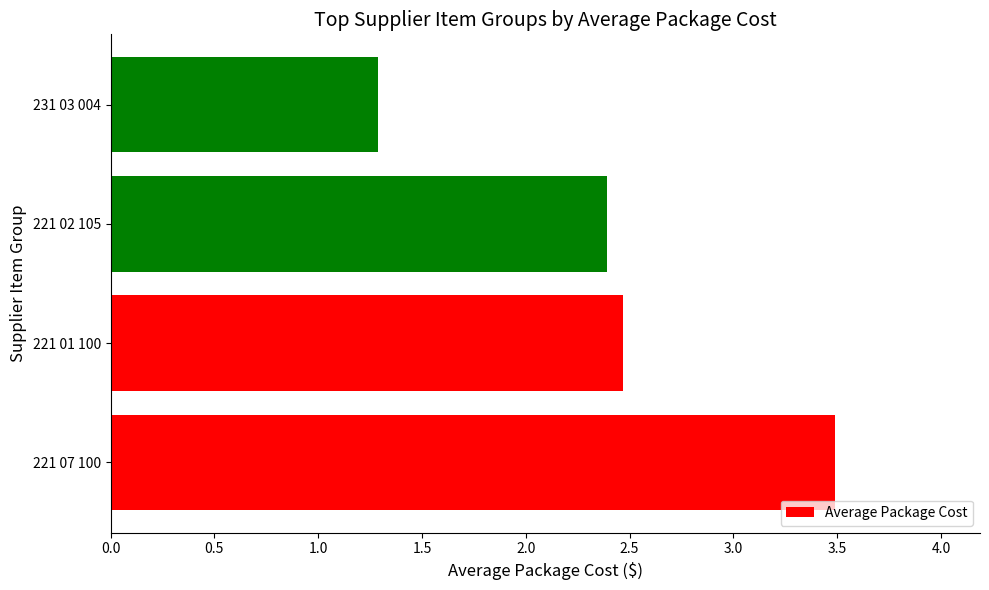

What is the difference between the second highest and minimum values?

1.2